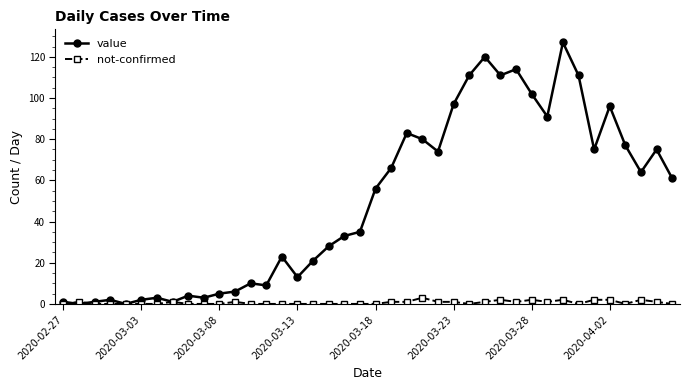

List the series in order of their overall mean, lowest first.

not-confirmed, value